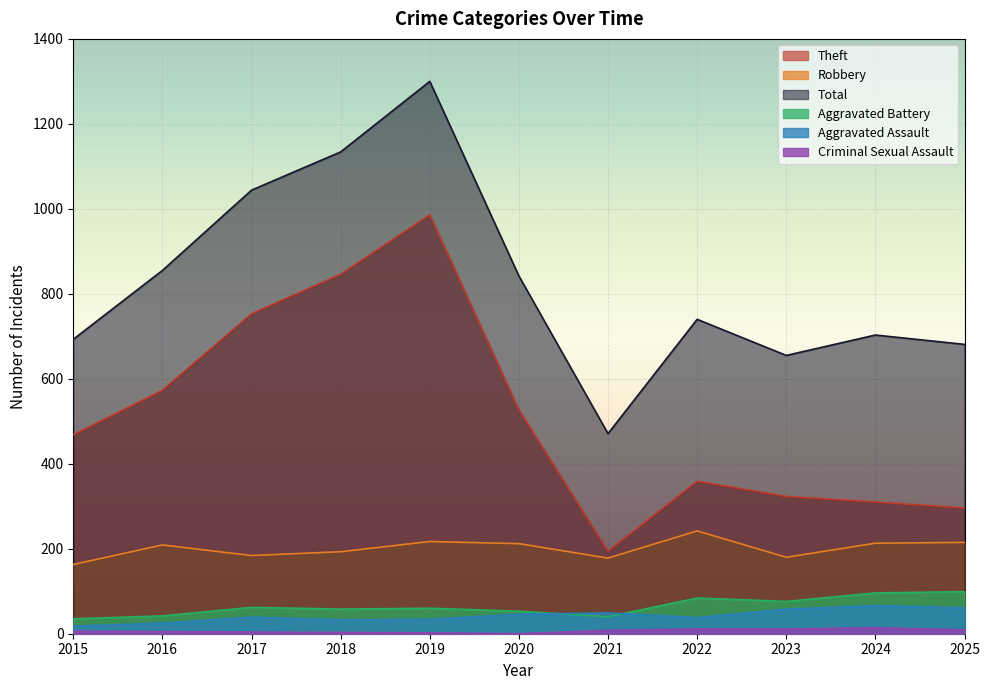

What is the sum of the Aggravated Assault values at 2016 and 2018?

58